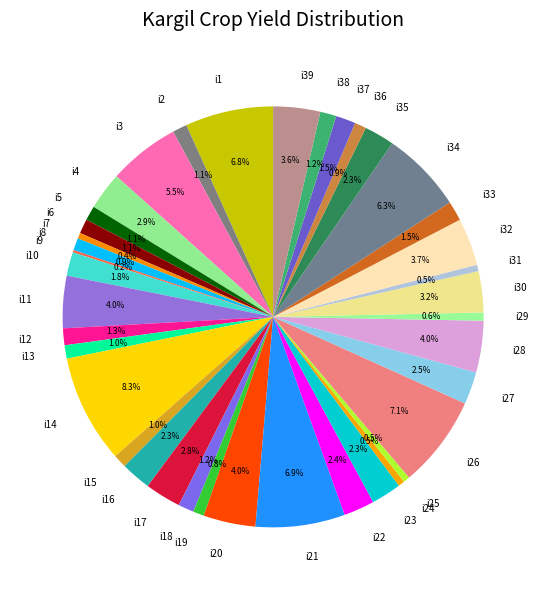

True or false: i24 accounts for 0% of the total.

True